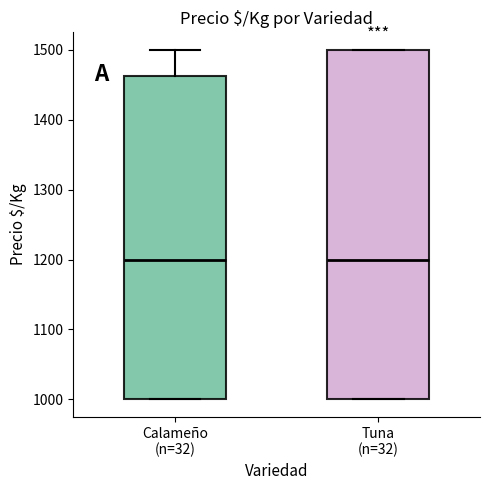

Reading left to right, transcribe this box plot: for each box, give where its median line is, the range the box spans, and where its two whiskers end, as read against the y-axis. The values are not printed on the chart, so give them approximately, as read against the axis.

Calameño (n=32): median 1200, box 1000 to 1460, whiskers 1000 to 1500
Tuna (n=32): median 1200, box 1000 to 1500, whiskers 1000 to 1500